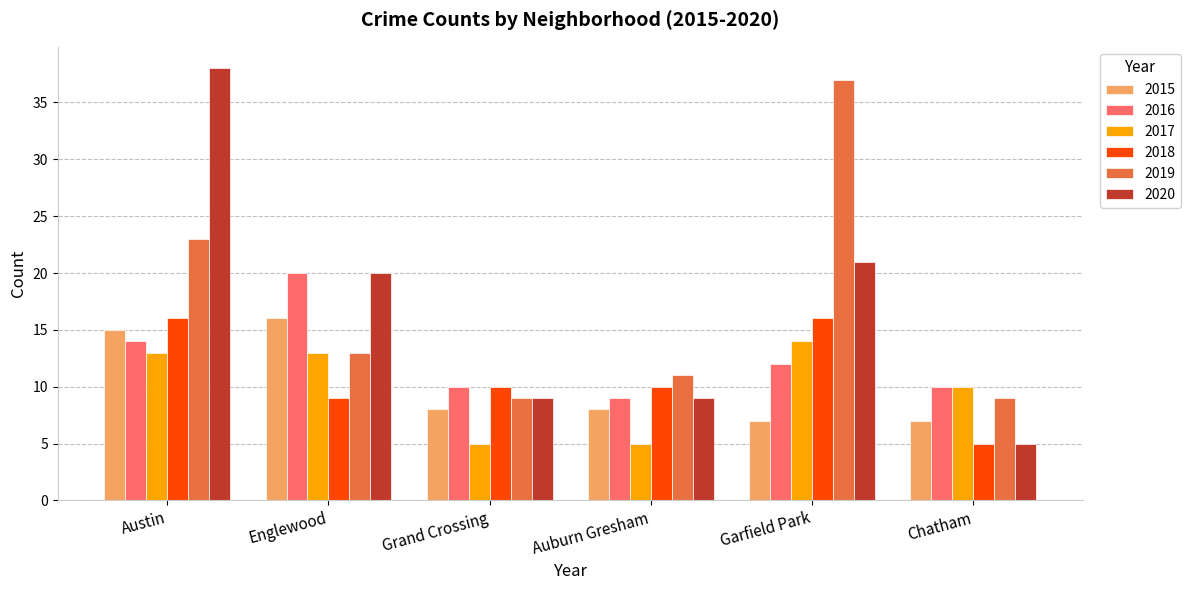

What is the difference between the highest and lowest values at Grand Crossing?

5